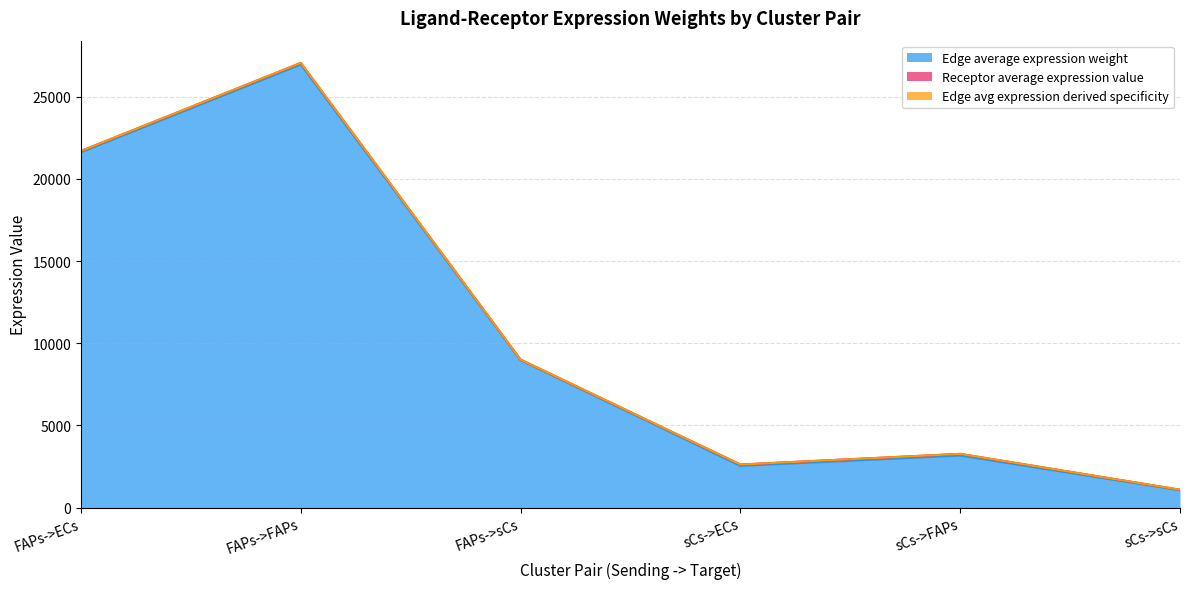

True or false: Edge total expression weight has a value of 27050.0 at FAPs->FAPs.

True